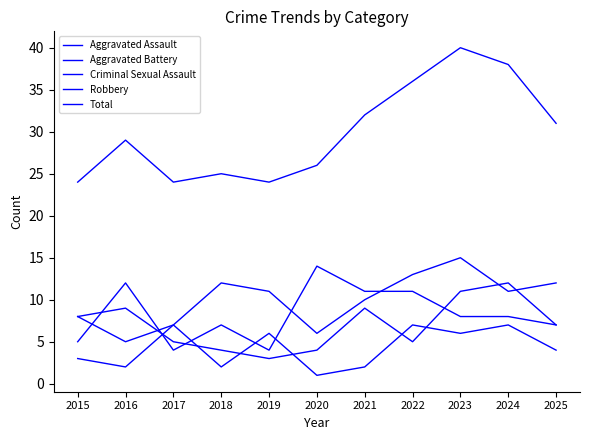

What is the difference between the Aggravated Battery values at 2025 and 2015?

1